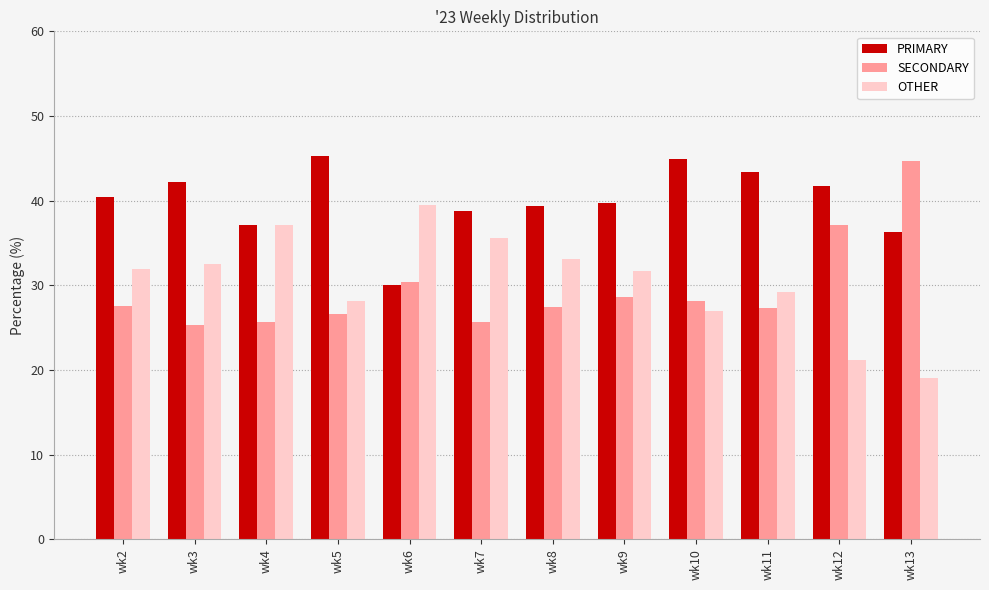

Read the OTHER value at wk12.

21.1